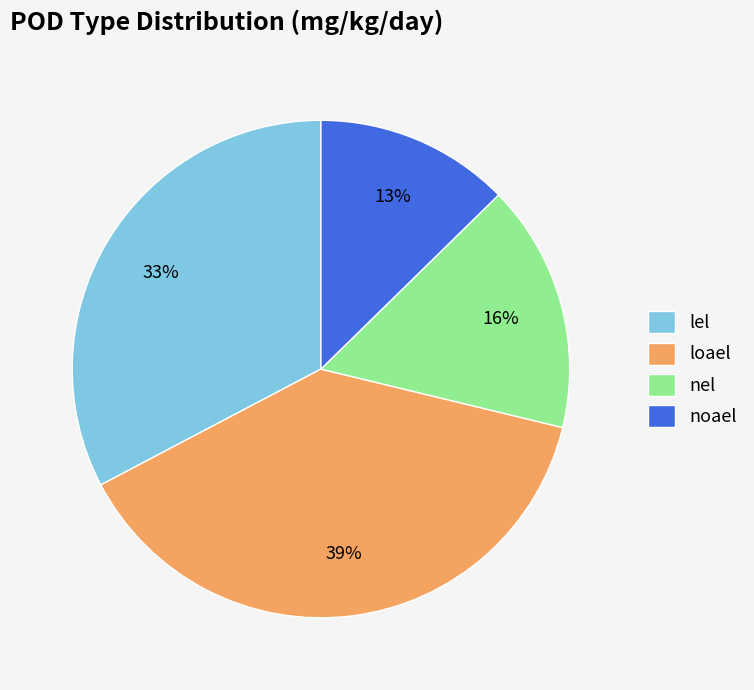

Rank the categories by value from highest to lowest.

loael, lel, nel, noael